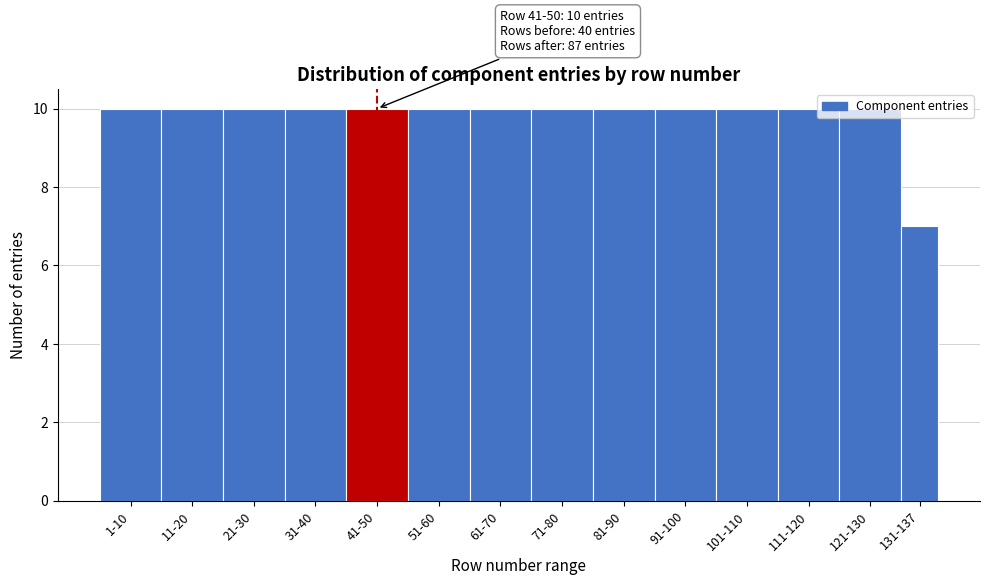

Which category has the lowest value across all series?

131-137